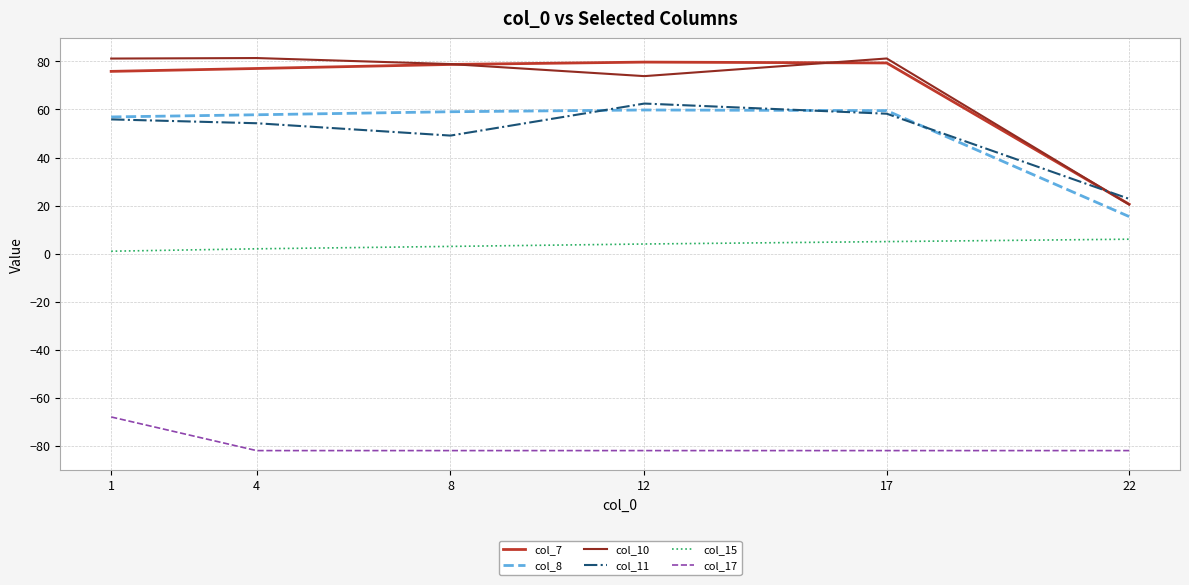

What is the greatest value displayed?

81.4